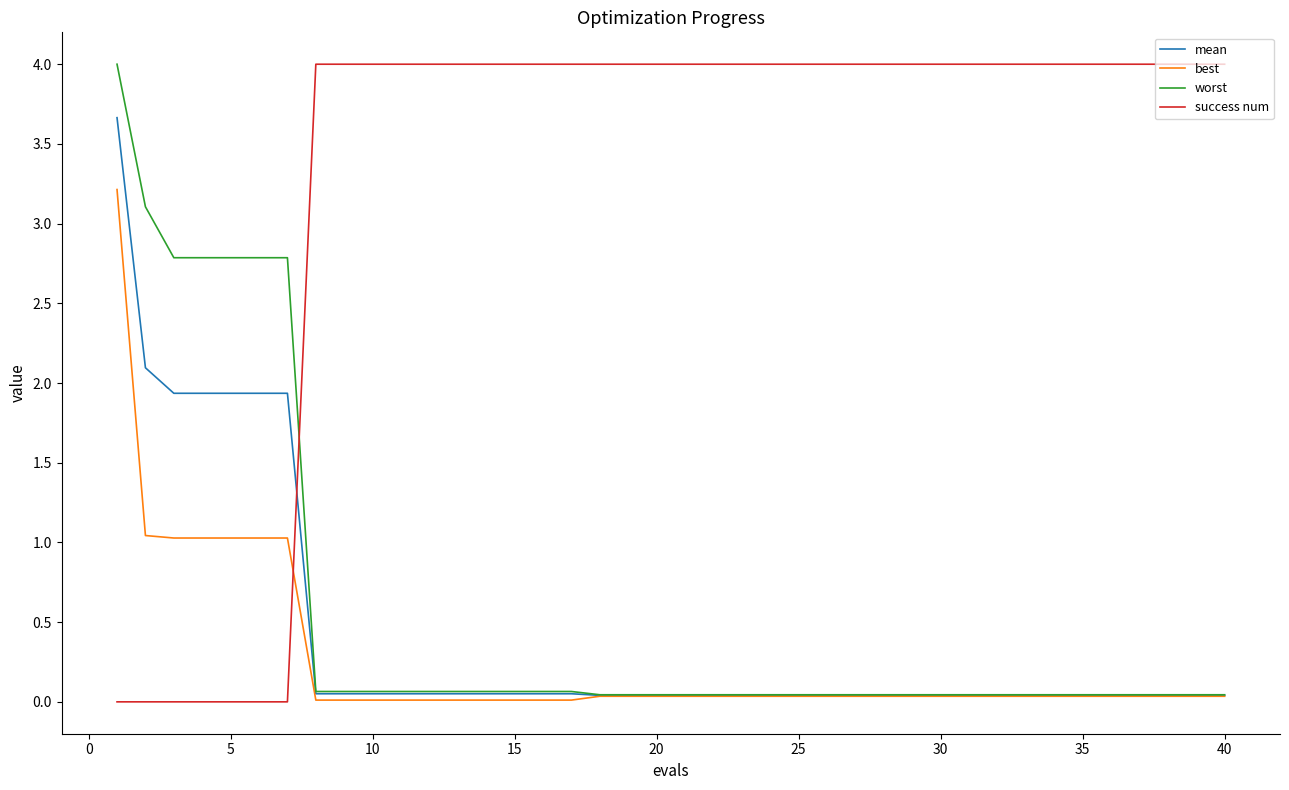

Is this an area chart (filled region under the line)?

No